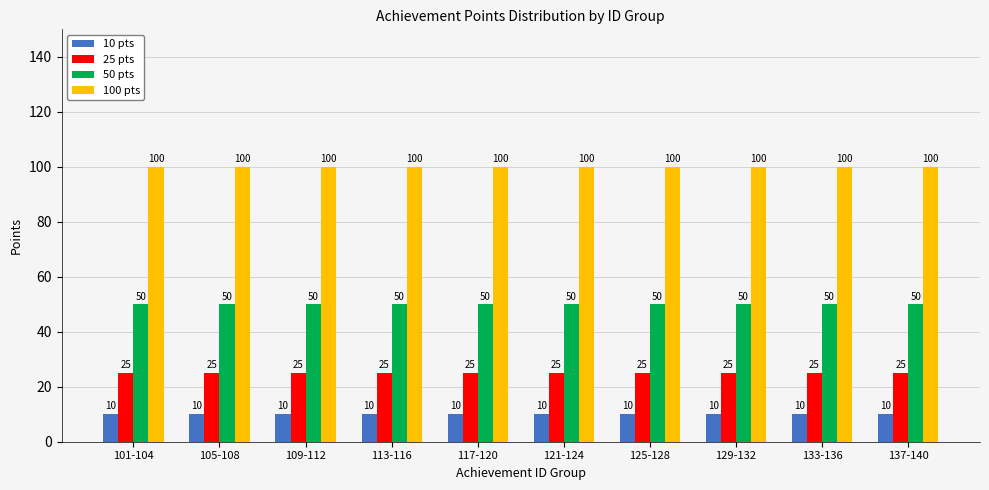

What is the average value of the 10 pts series?

10